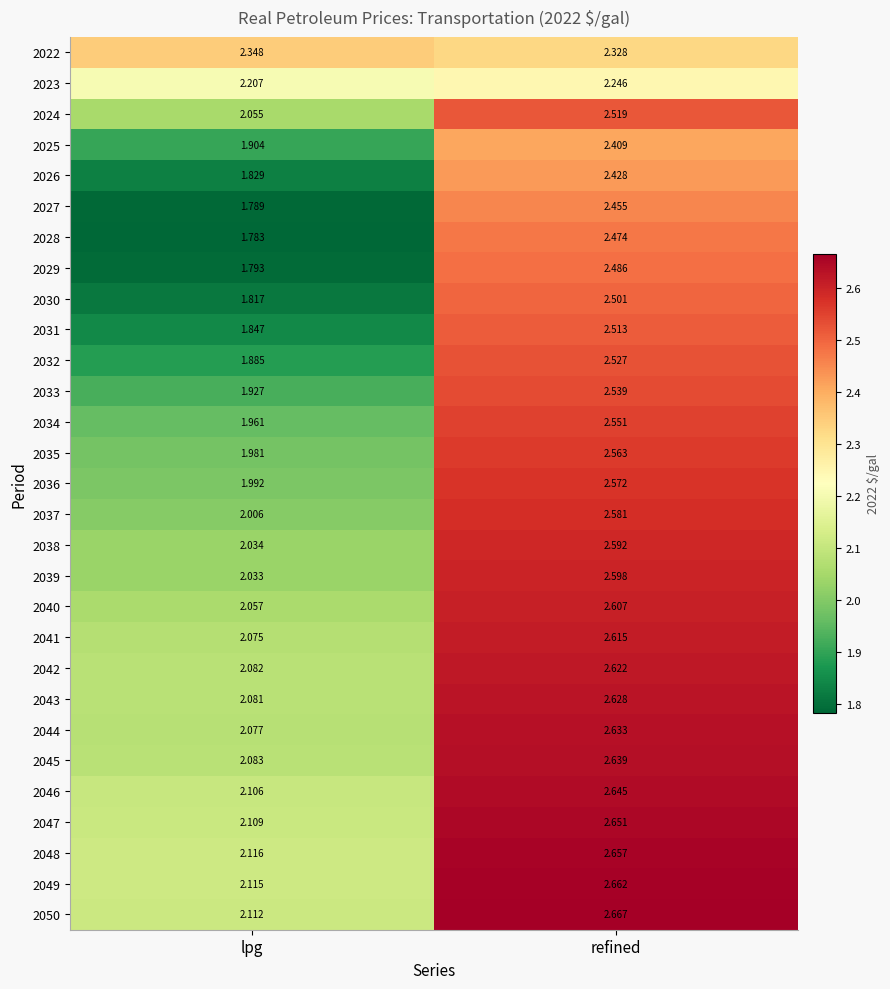

At which category is the sum across all series the highest?

refined